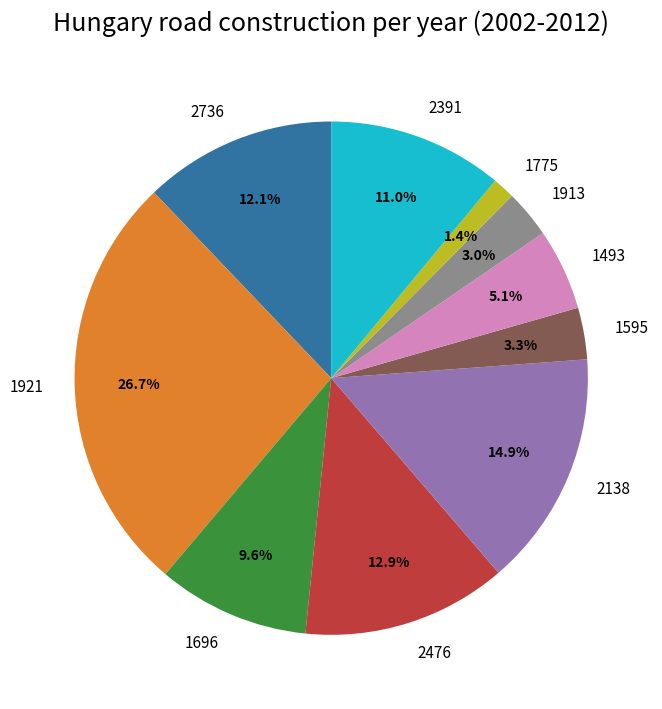

Does 1696 account for over 50% of the chart?

No